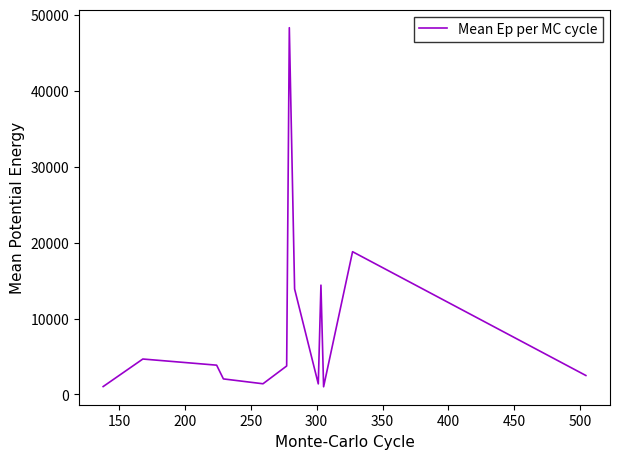

What is the greatest value displayed?

48312.0